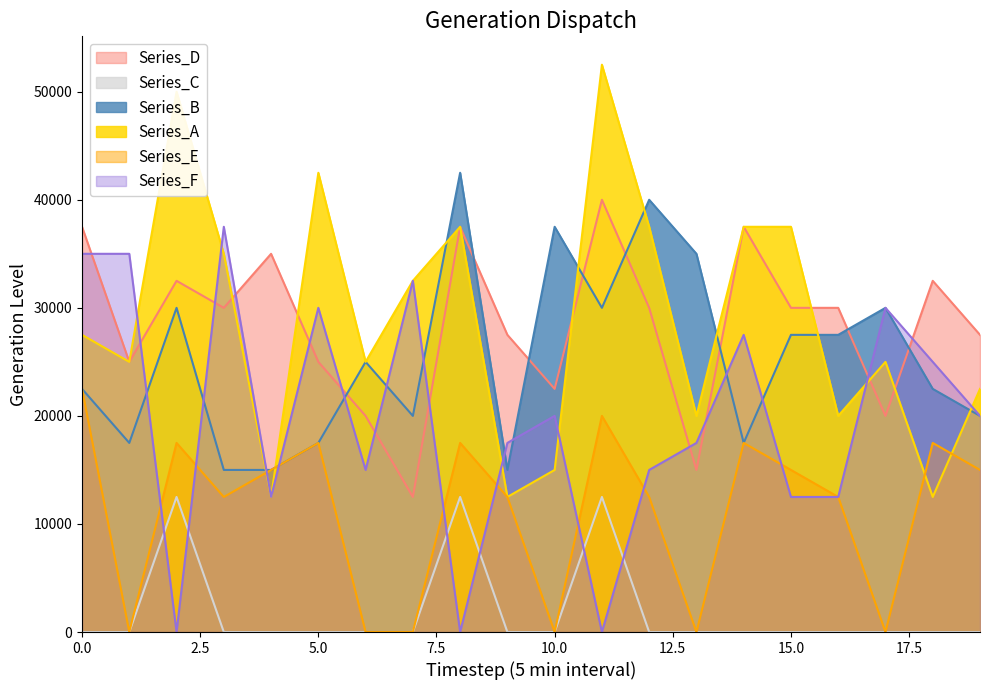

True or false: Series_C and Series_D cross at least once.

False